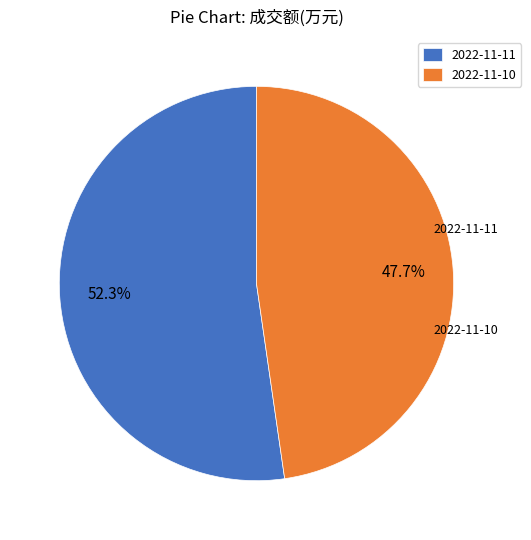

Rank the categories by value from lowest to highest.

2022-11-10, 2022-11-11